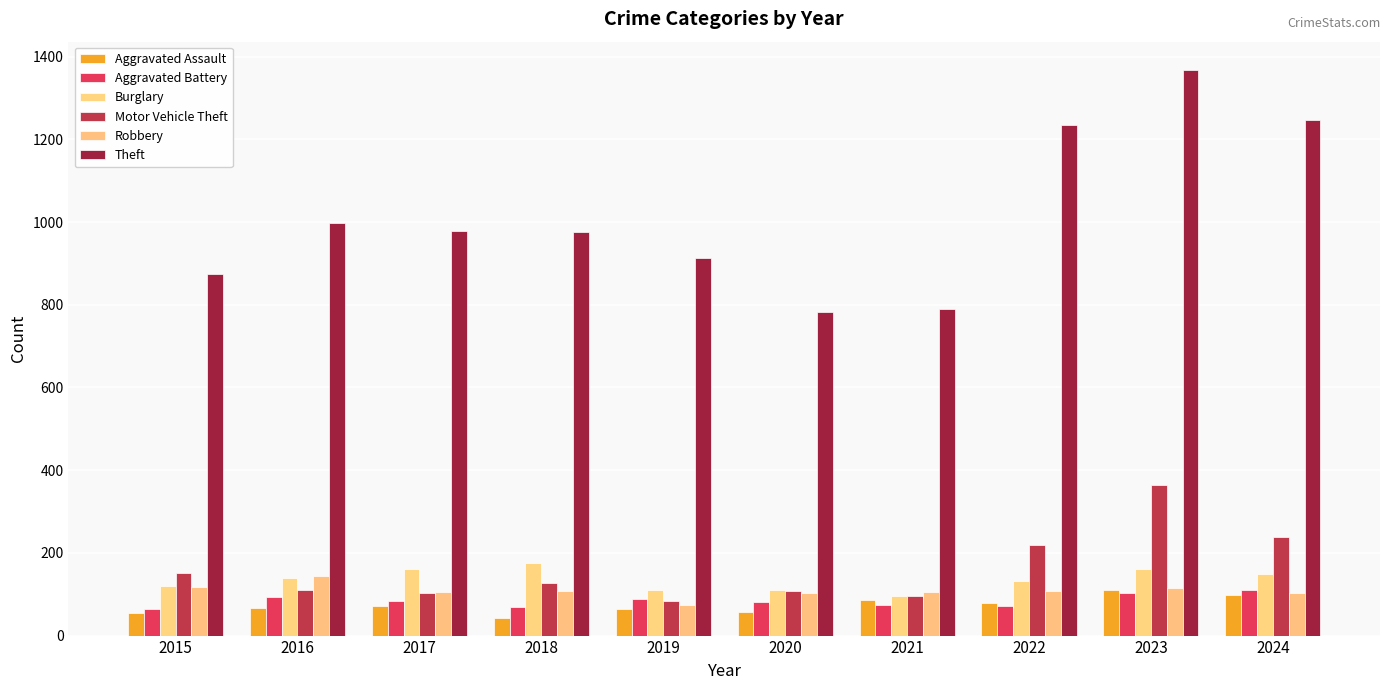

List the series in order of their peak value, highest first.

Theft, Motor Vehicle Theft, Burglary, Robbery, Aggravated Battery, Aggravated Assault